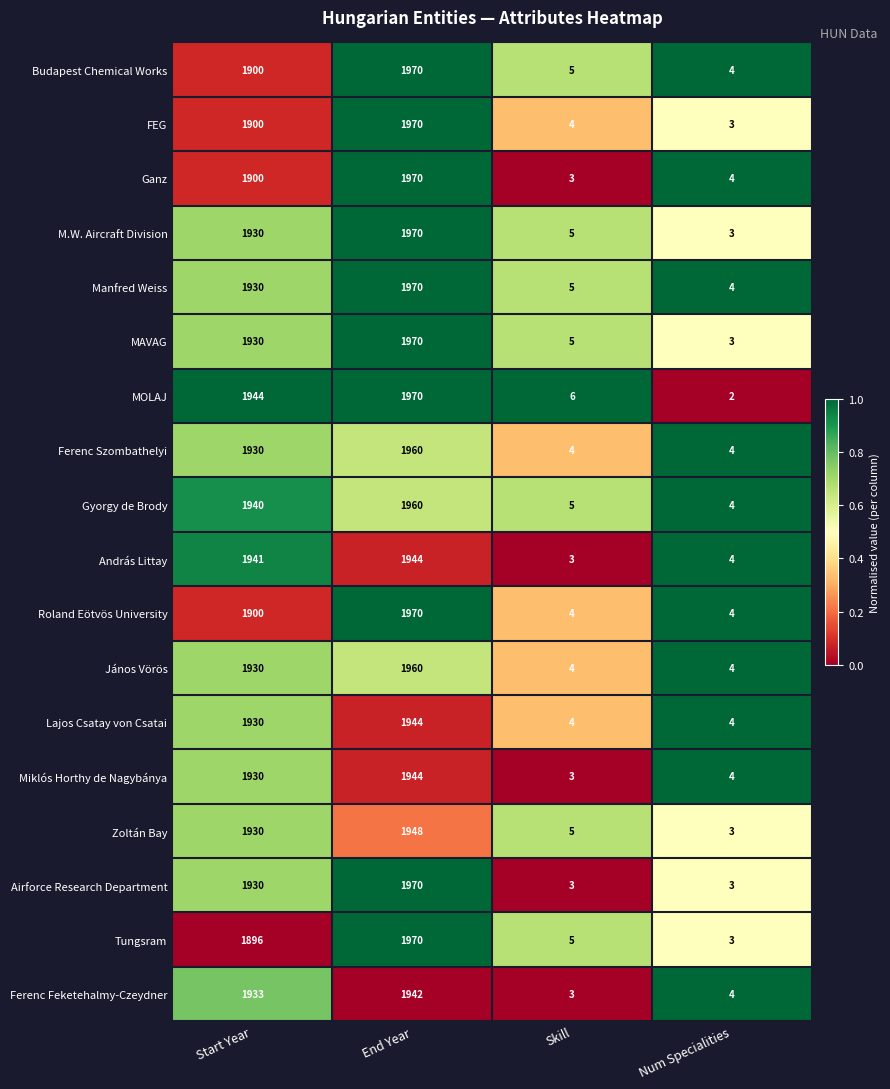

What is the average value of the Gyorgy de Brody series?

977